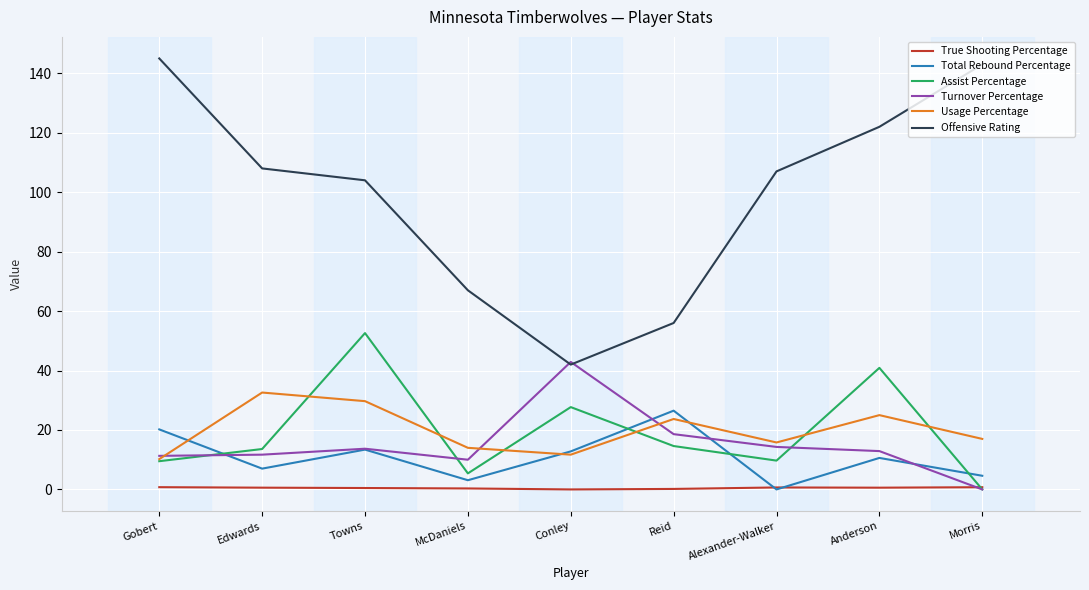

True or false: Offensive Rating and Total Rebound Percentage intersect in this chart.

False